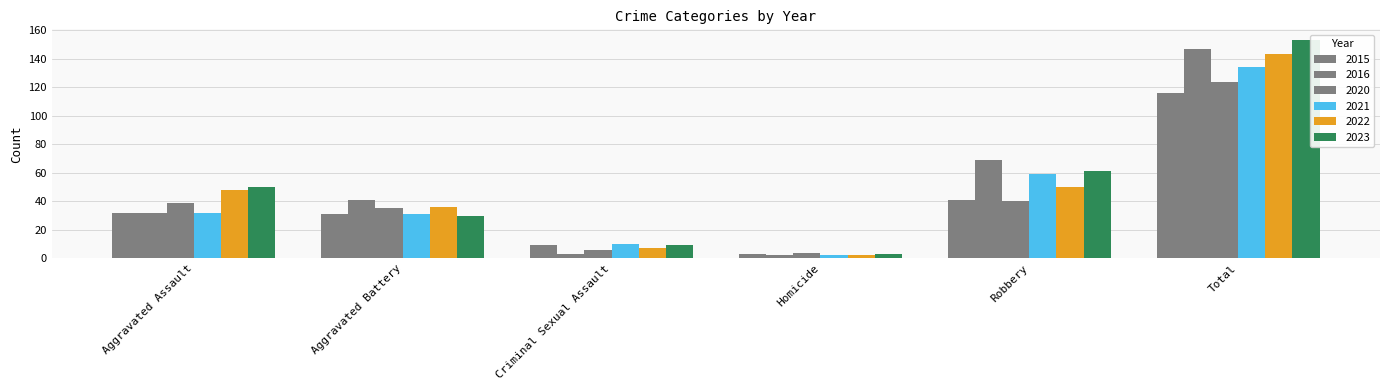

How many bars are there in total?

36